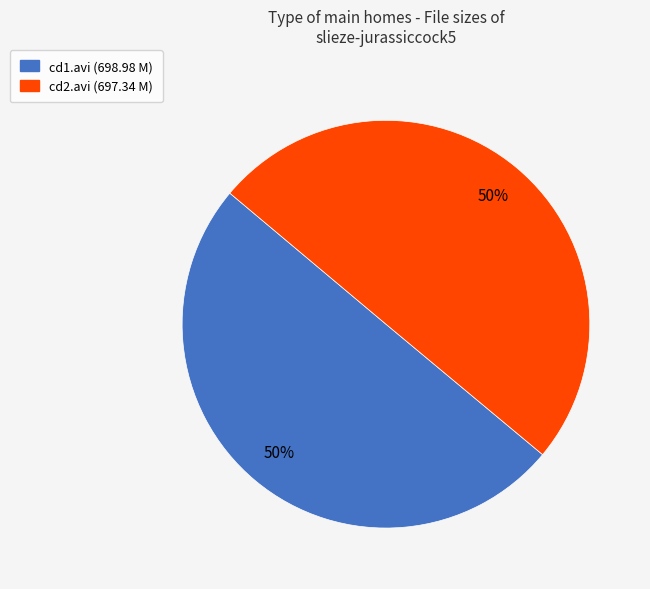

What is the ratio of the value at cd2.avi (697.34 M) to the value at cd1.avi (698.98 M)?

1.0